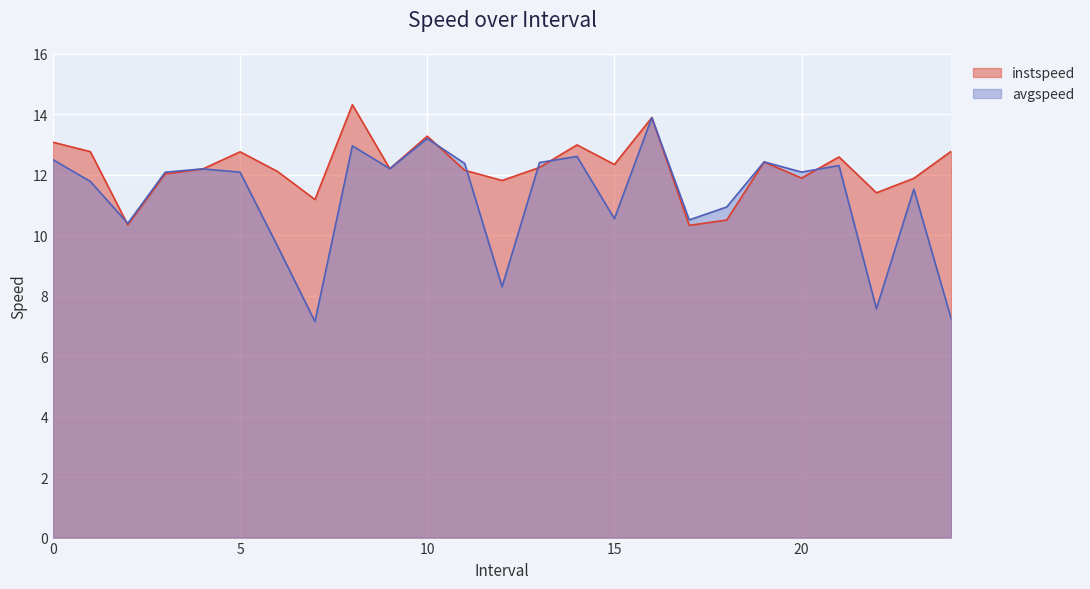

What is the highest value of the instspeed series?

14.3